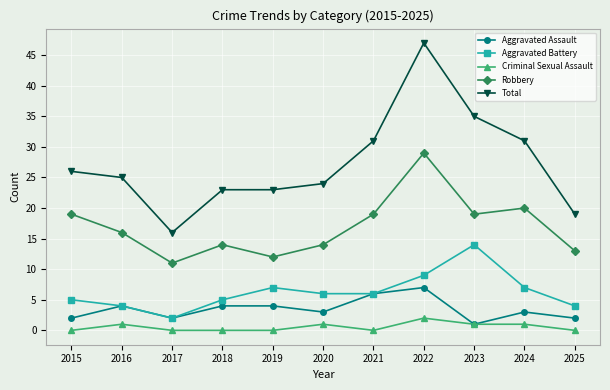

True or false: Criminal Sexual Assault has a value of 2 at 2022.

True